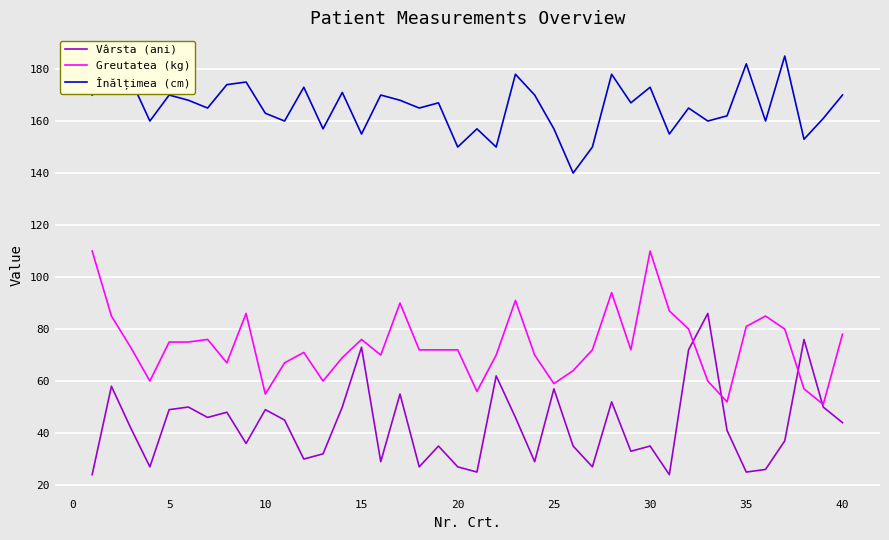

How many times do Greutatea (kg) and Vârsta (ani) cross each other?

4